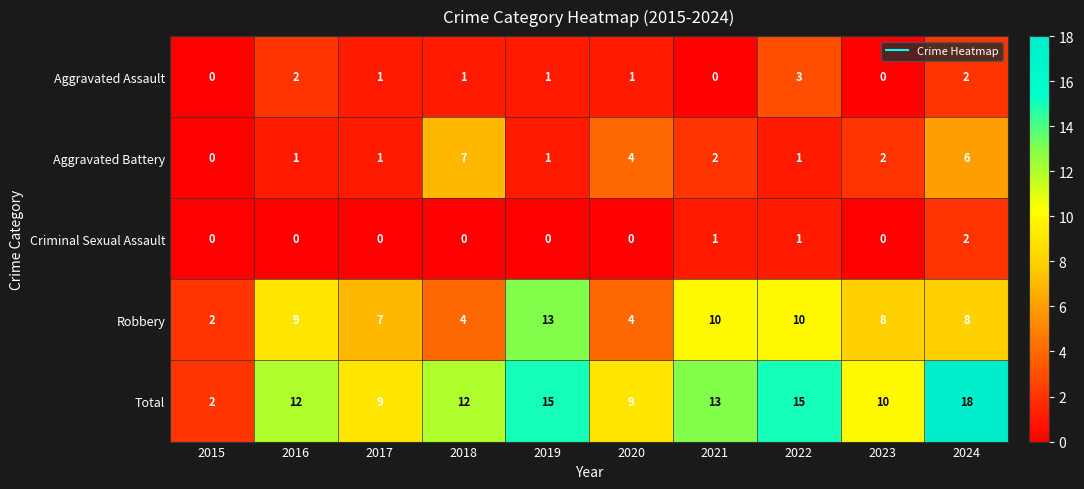

Which category has the highest value across all series?

2024